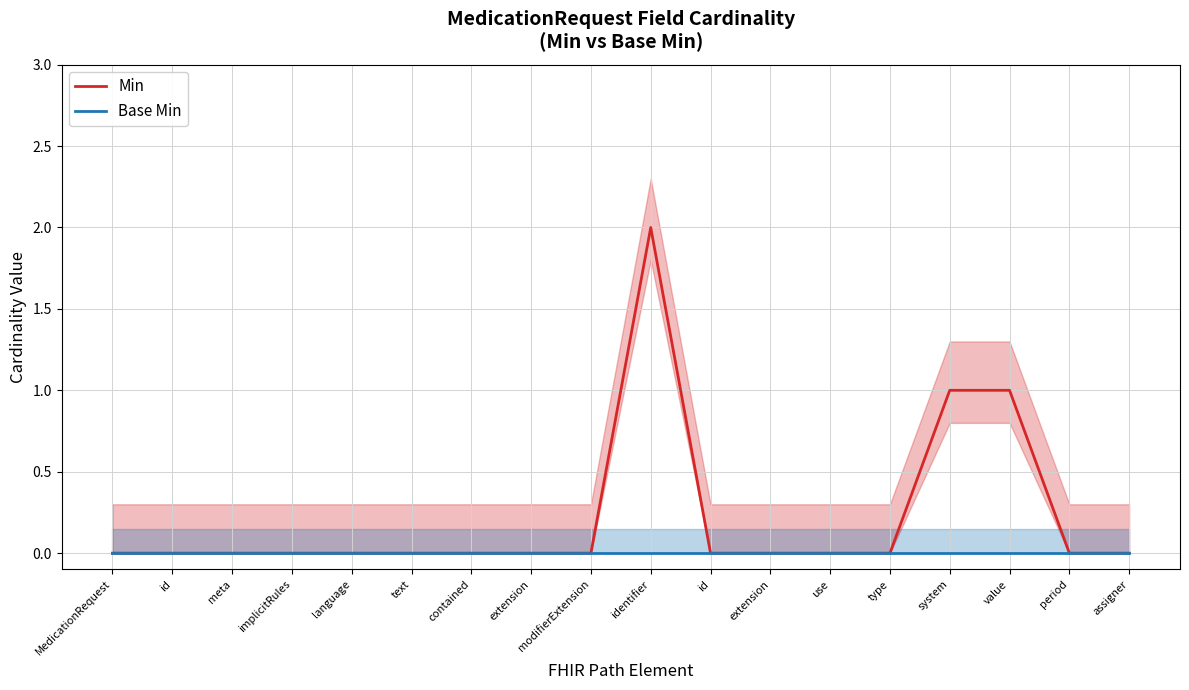

How many lines are shown in the chart?

2